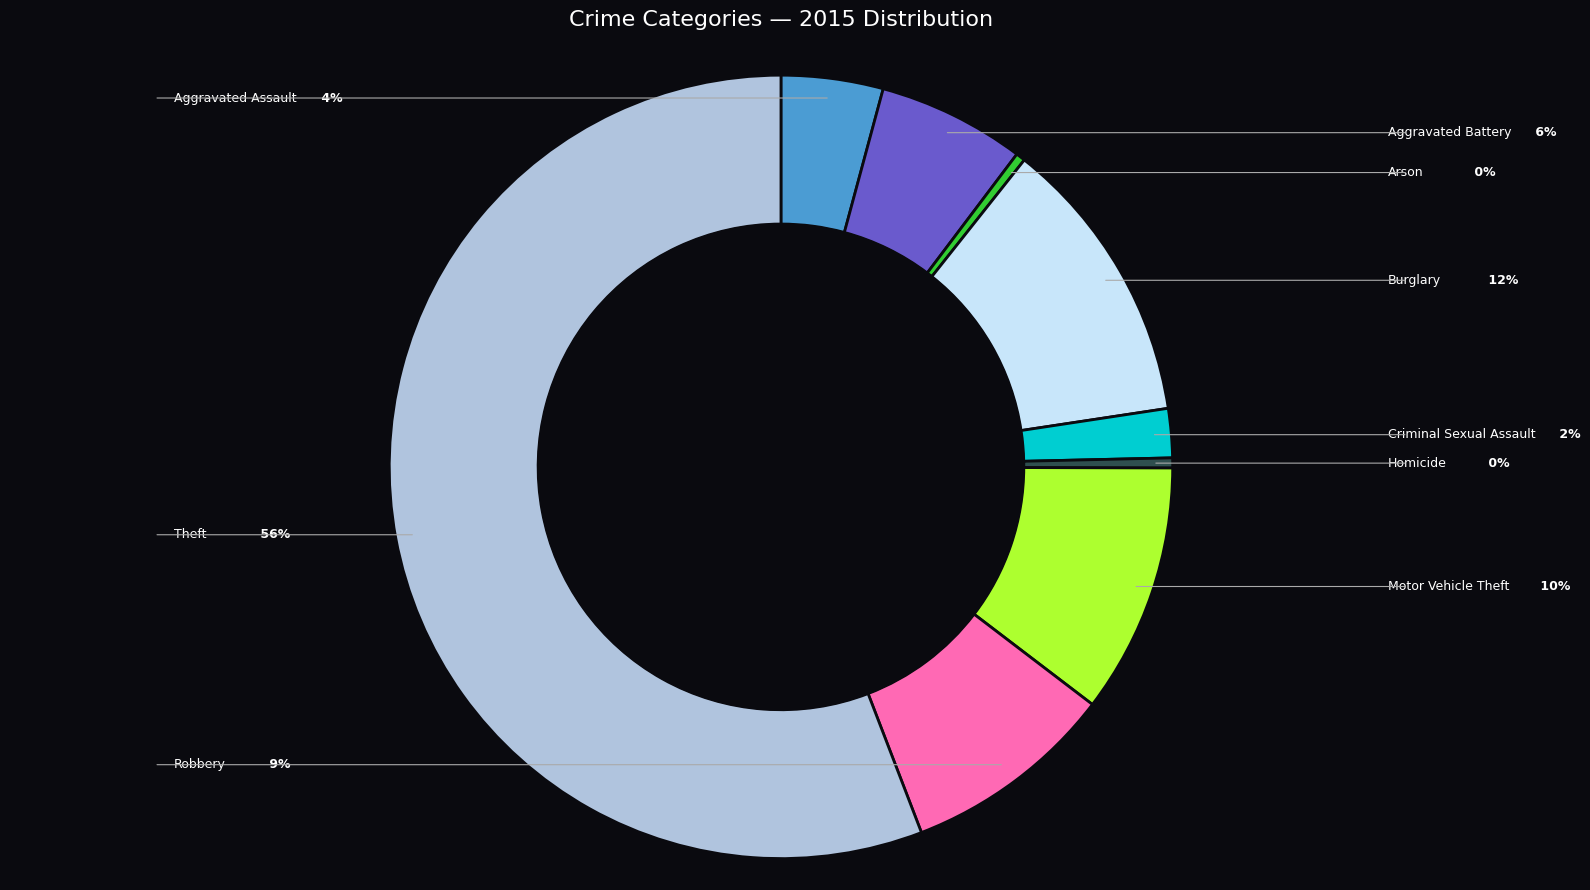

Is there any slice that represents more than half of the pie?

Yes